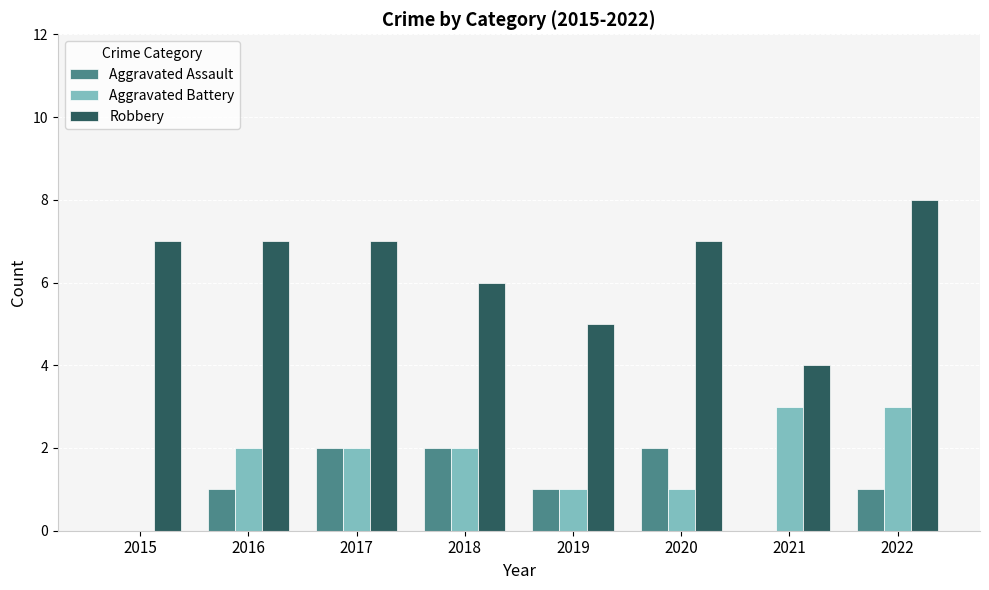

Which series has the widest spread of values?

Robbery